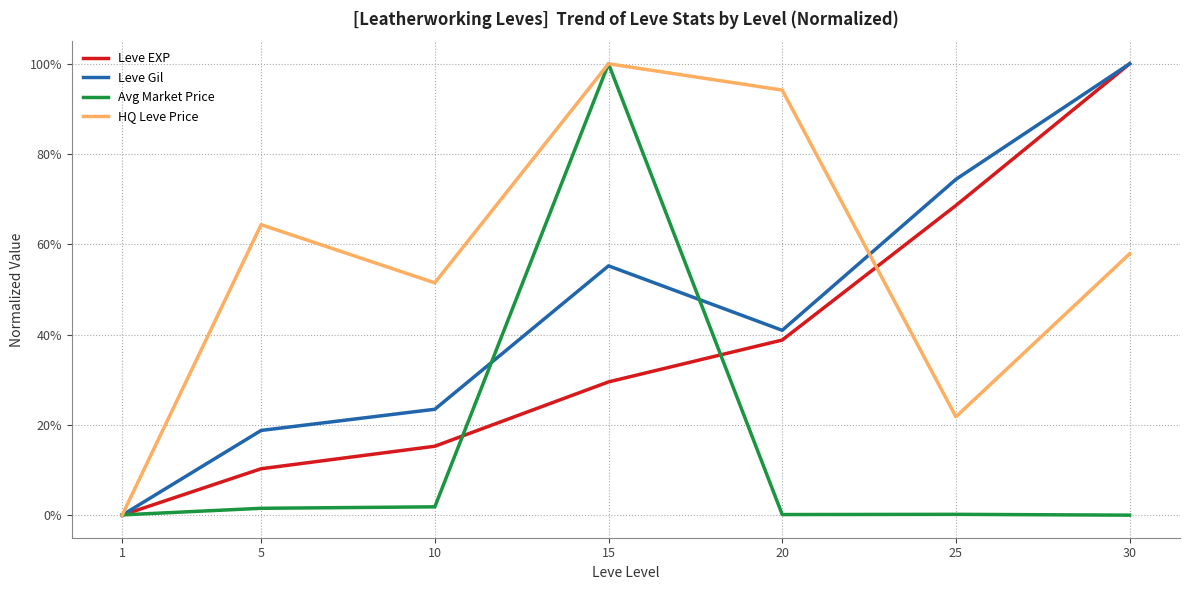

At how many categories does at least one series exceed 0?

7